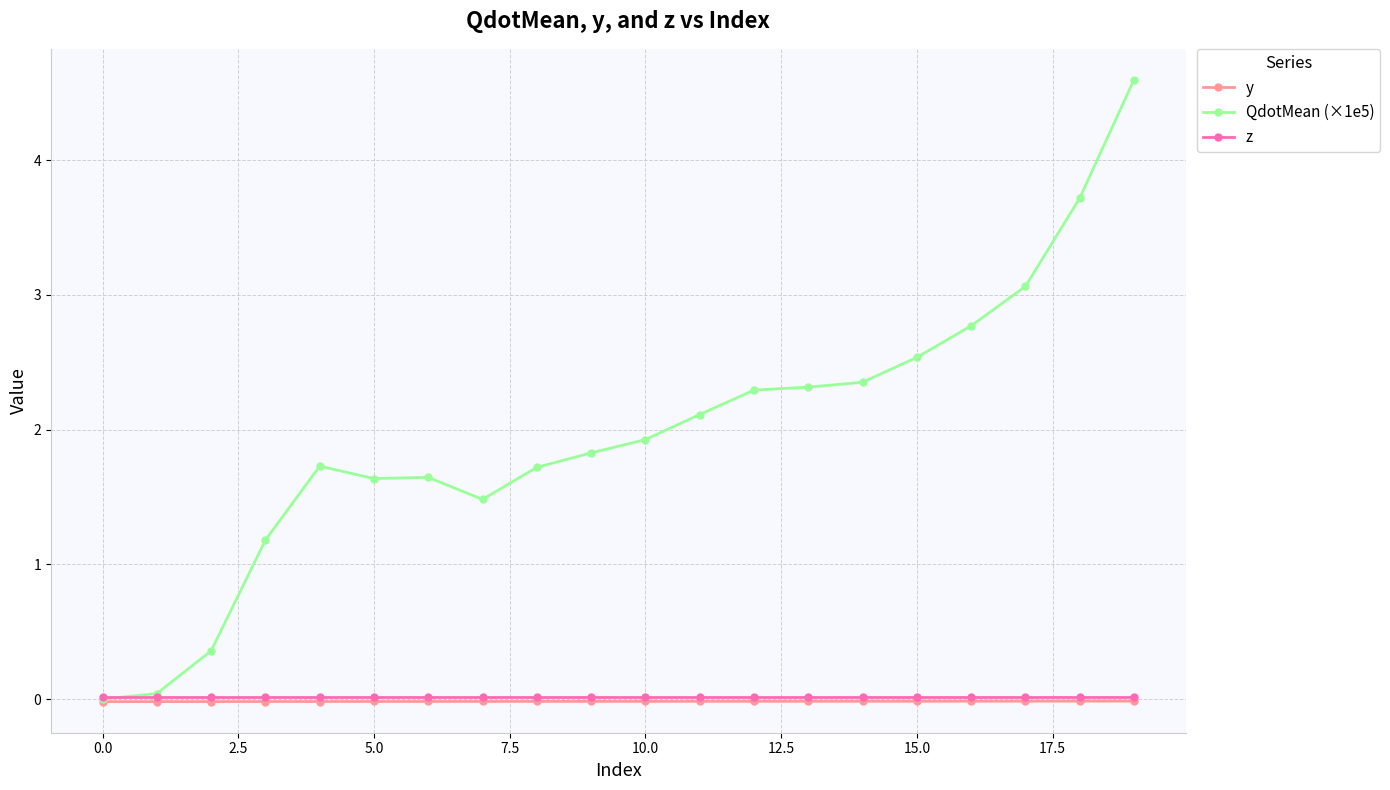

At how many categories does at least one series exceed 2?

9